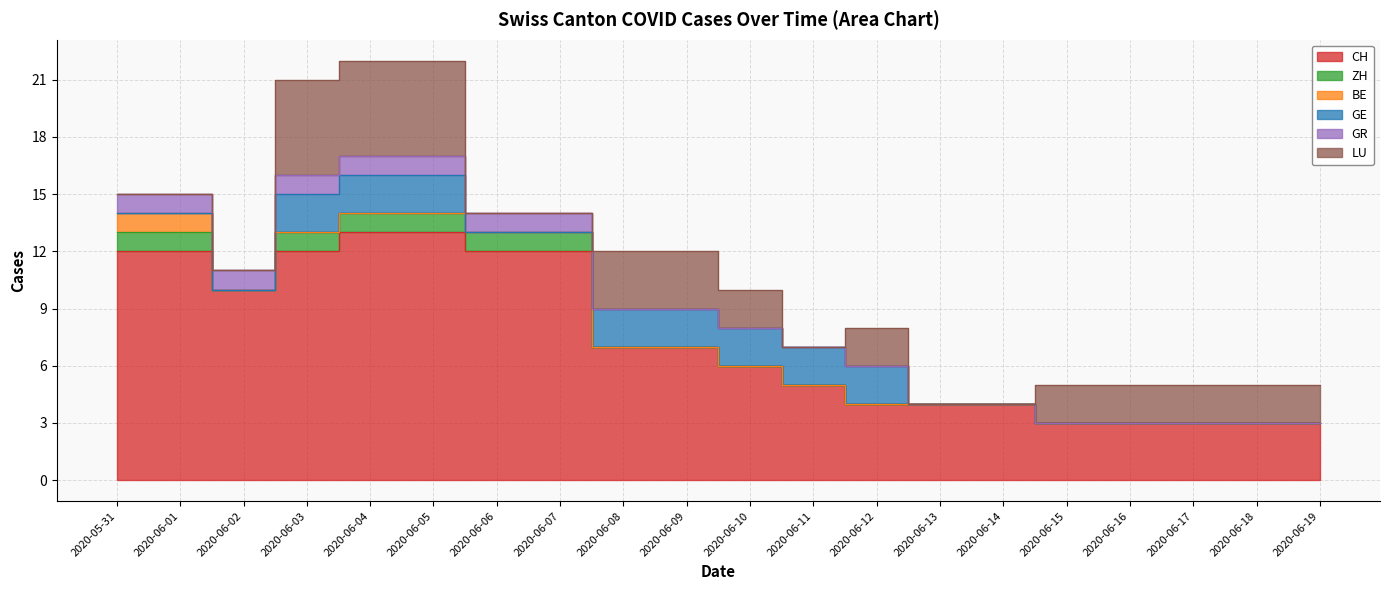

Count the CH values in the range 4 to 12.

13